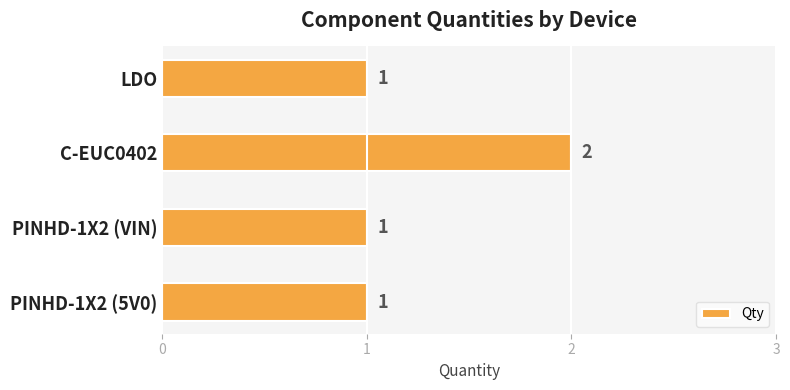

Reading bottom to top, what are all the values shown in this chart?

1	1	2	1